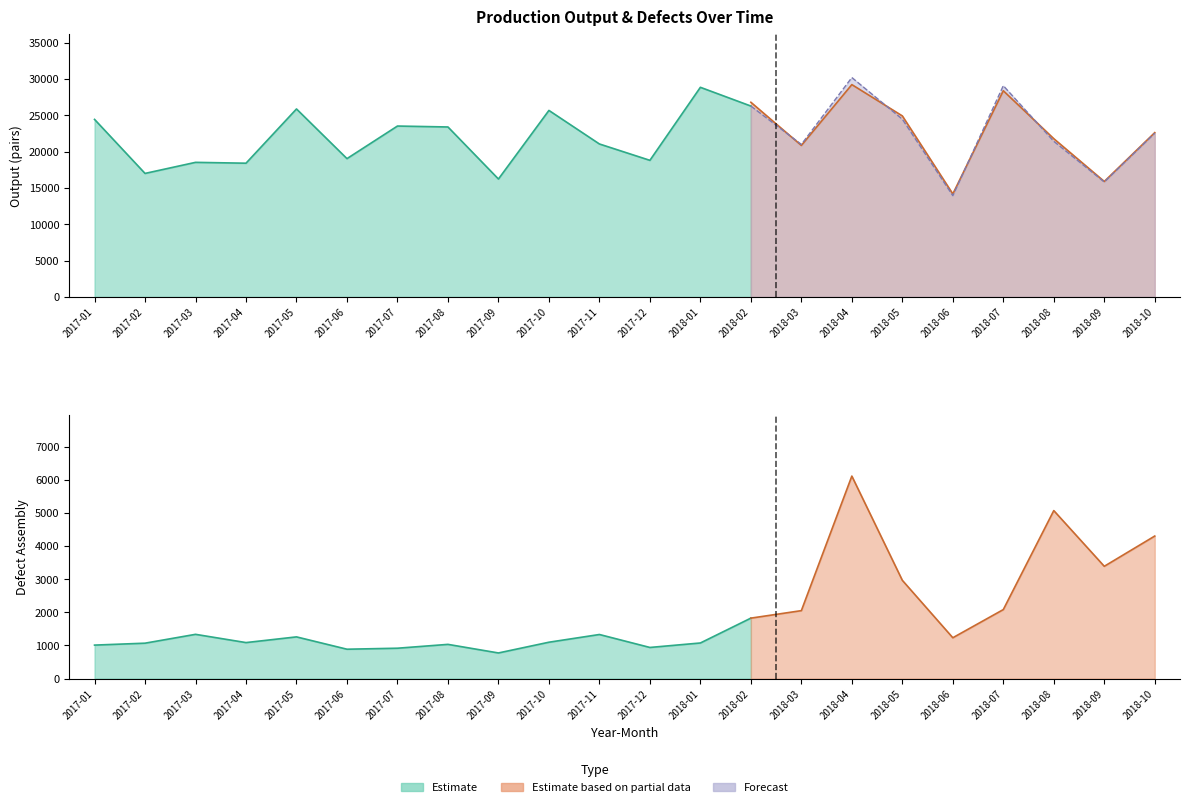

What is the highest value of the Defect_Assembly series?

6110